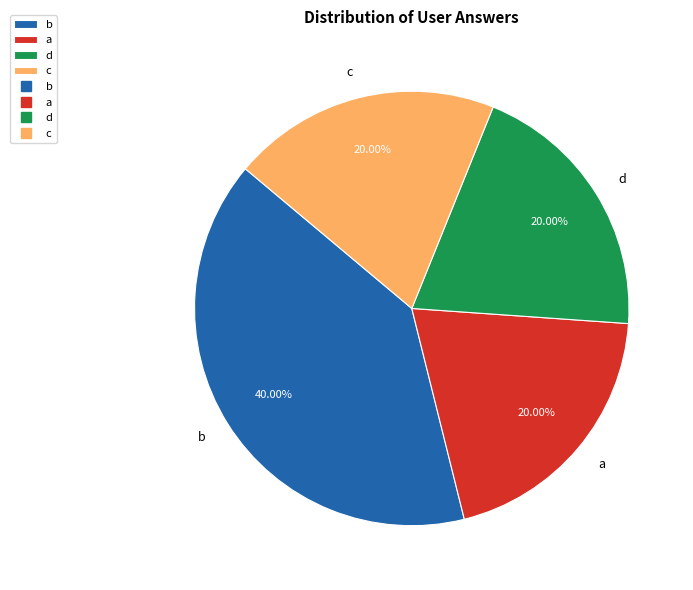

Is the sum of c and b greater than half?

Yes